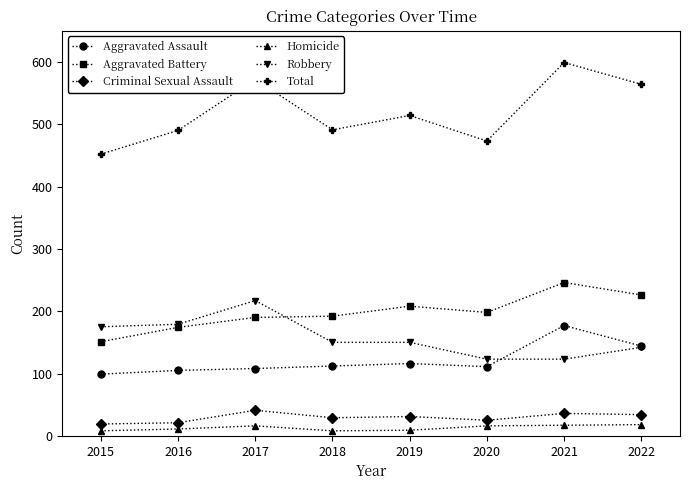

Is the value of Criminal Sexual Assault at 2020 greater than the value of Aggravated Battery at 2019?

No